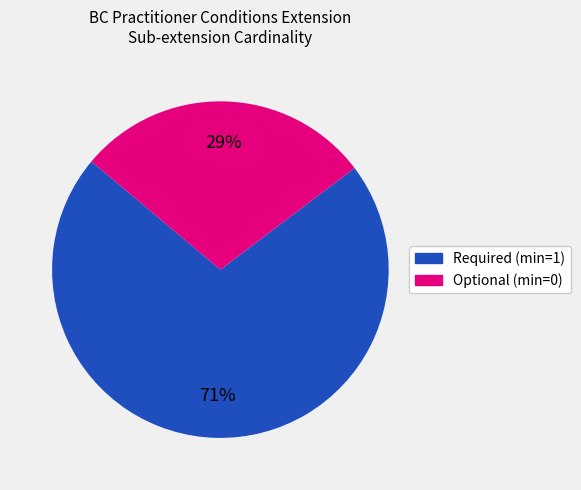

Is there any slice that represents more than half of the pie?

Yes